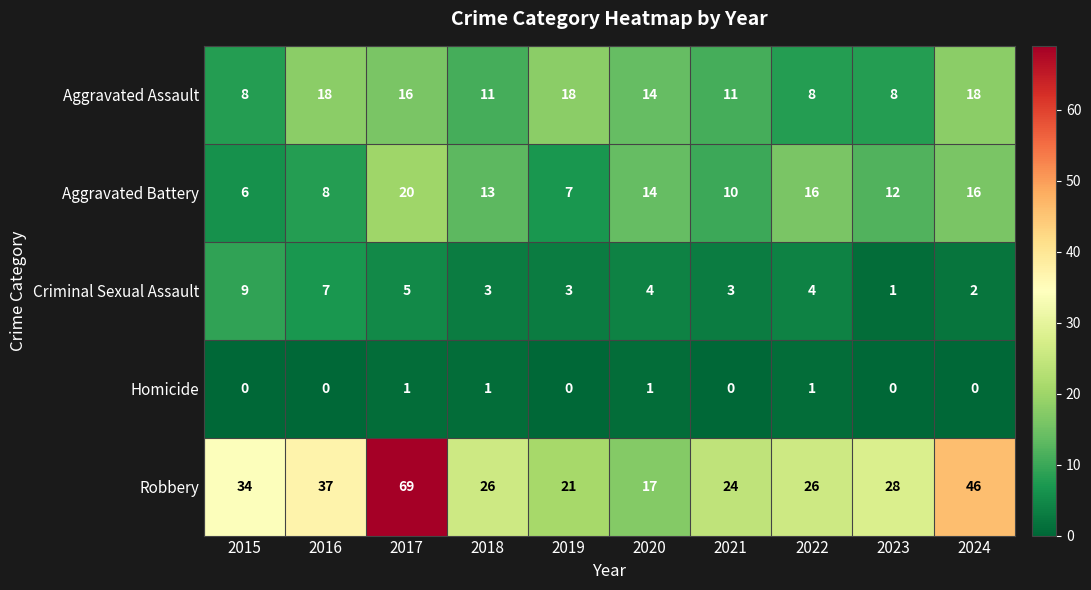

What is the maximum value for Aggravated Battery?

20